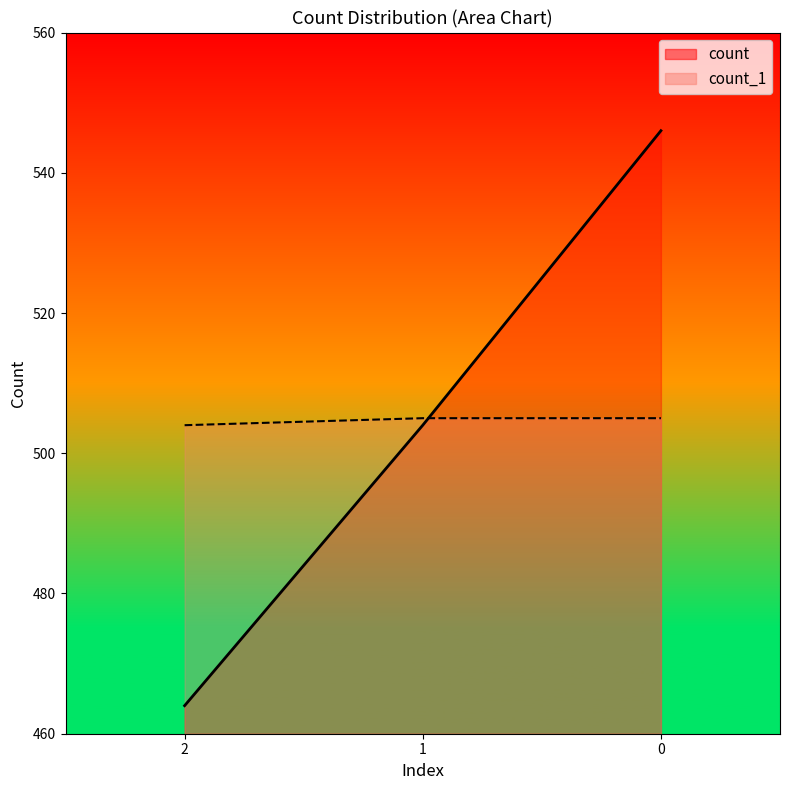

Reading left to right, transcribe all the data shown in this chart.

2=464	1=504	0=546